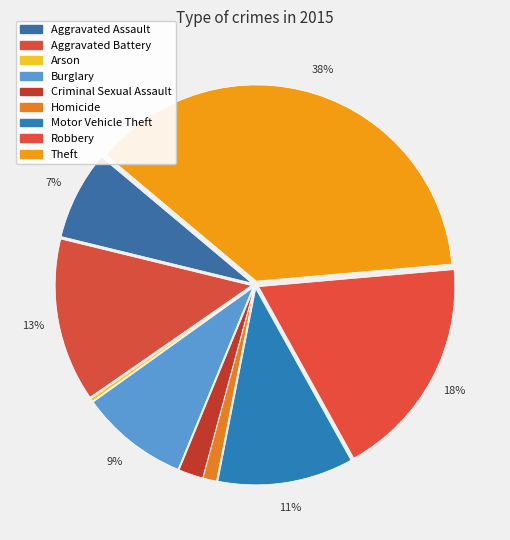

Approximately how many times larger is the value at Robbery compared to Arson?

75.3